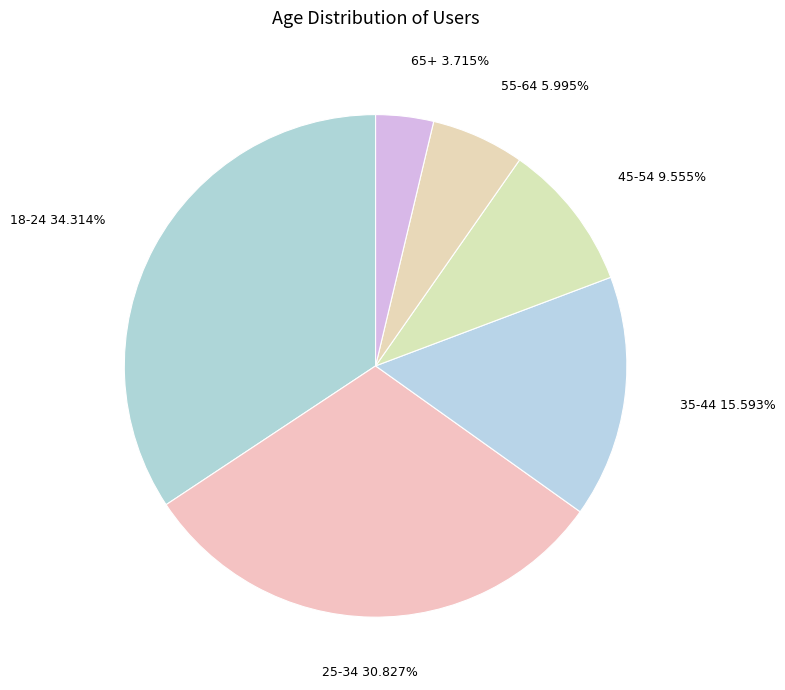

The 65+ slice represents 4% of the pie. True or false?

True